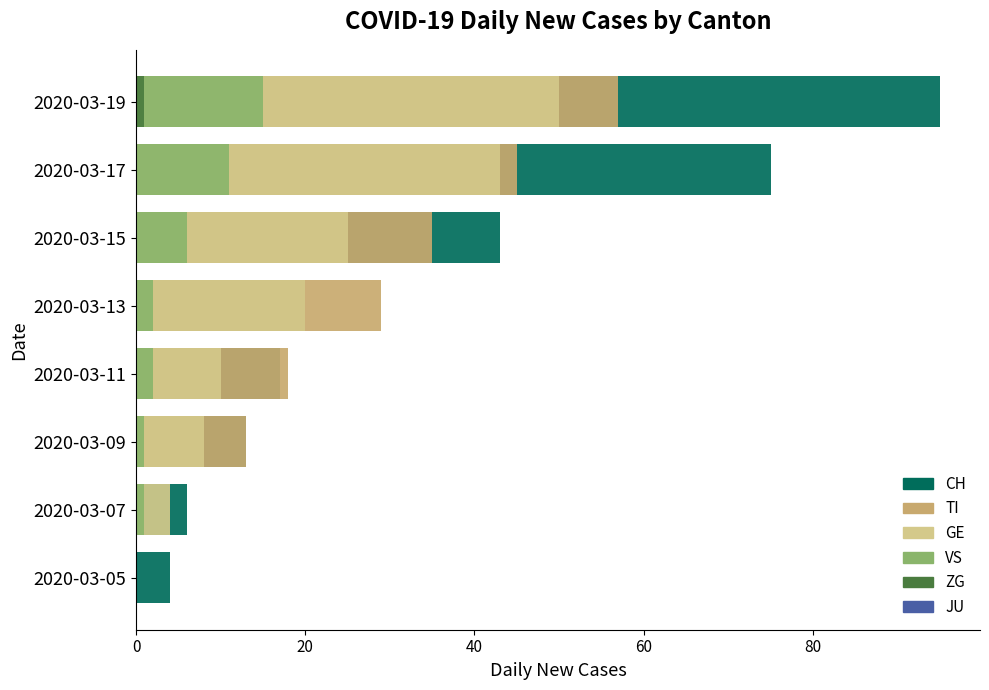

What is the average value of the ZG series?

0.1